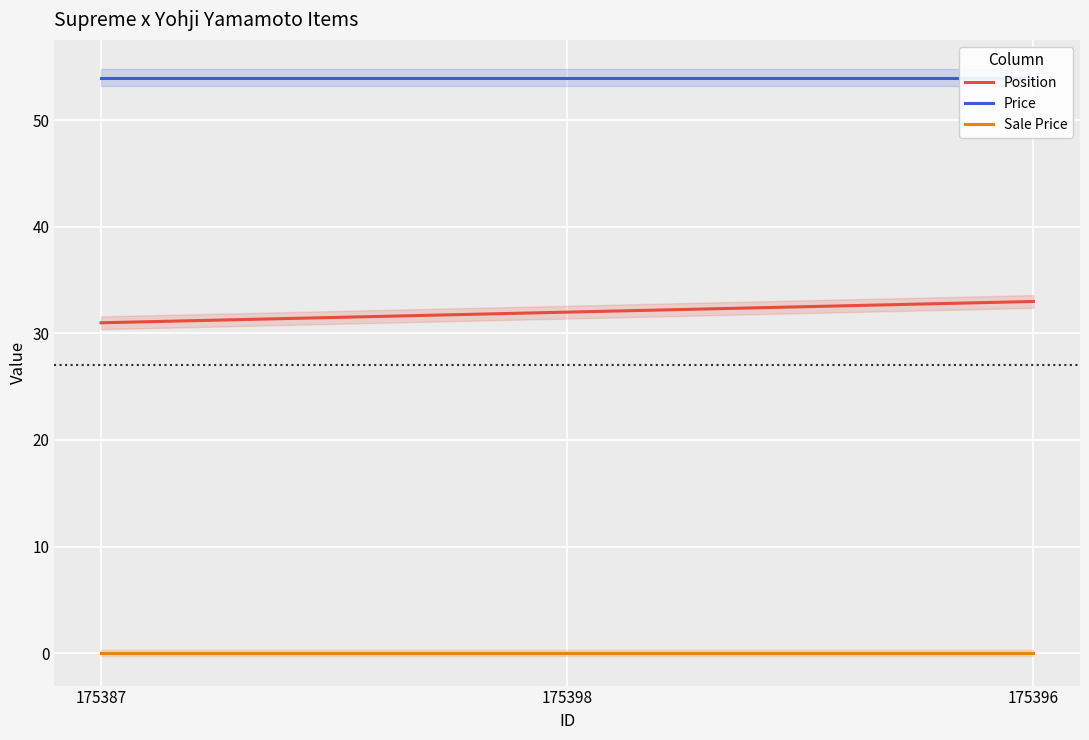

Between 175387 and 175396, which series saw the biggest shift?

Position